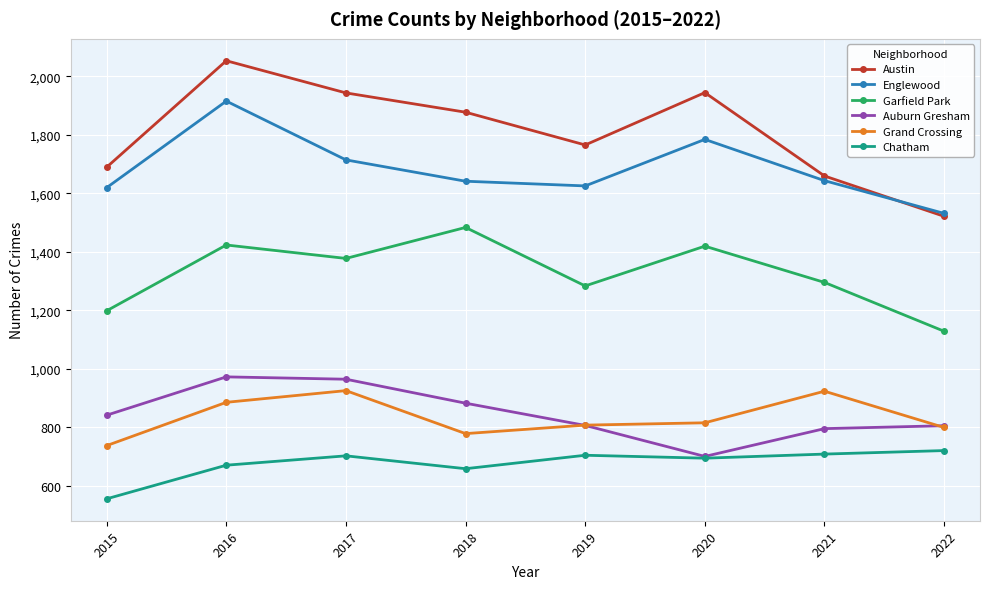

Which category has the lowest value in the Chatham series?

2015